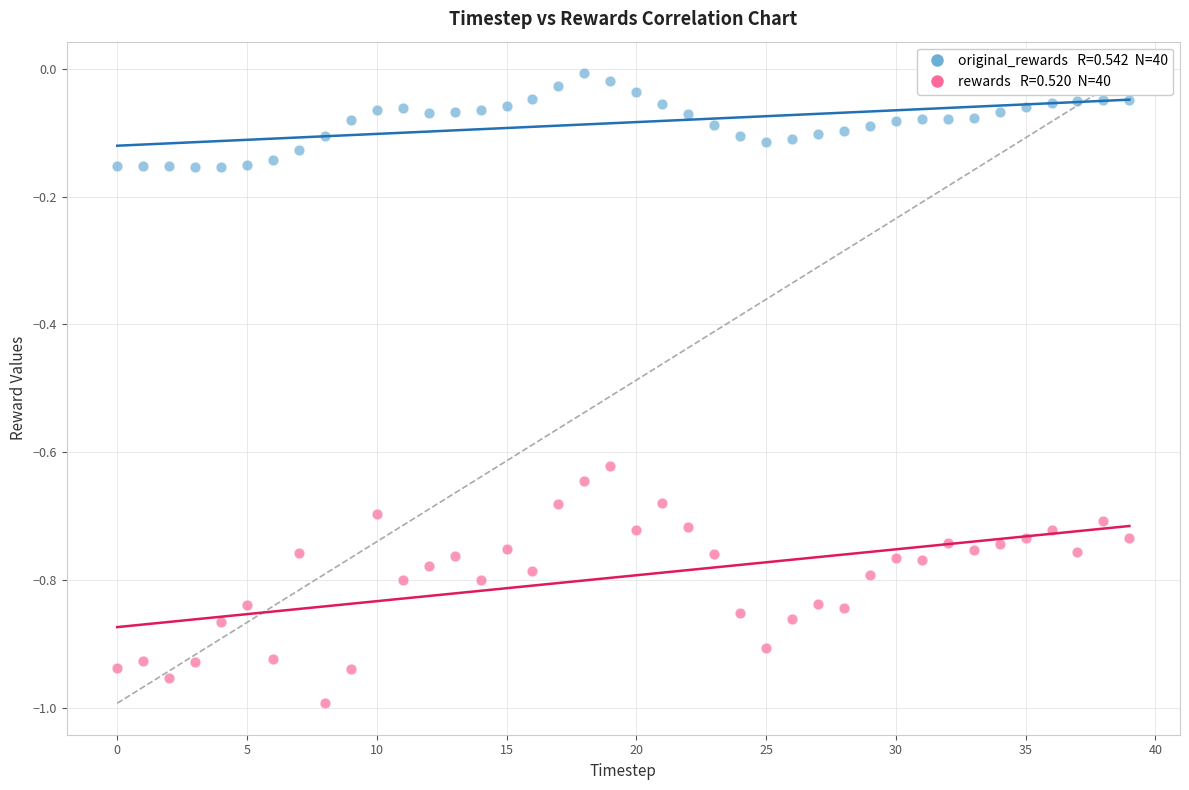

Across all data points, what is the range of Y values (max minus min)?

1.0